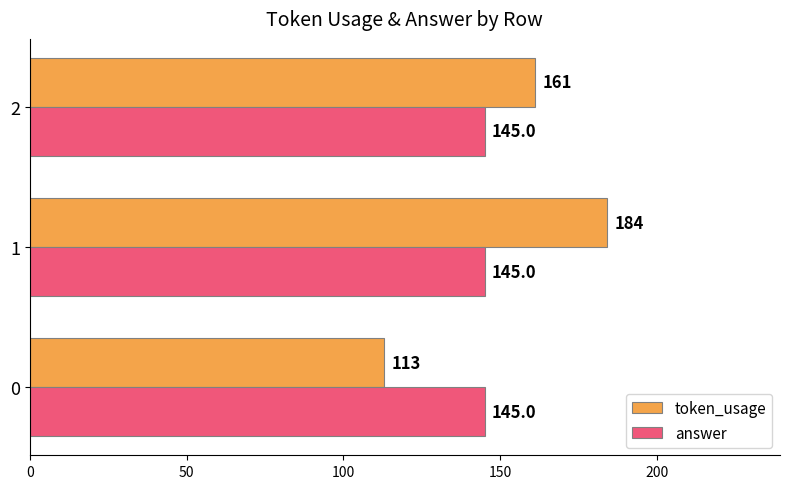

Is it true that answer equals 33 at 2?

False